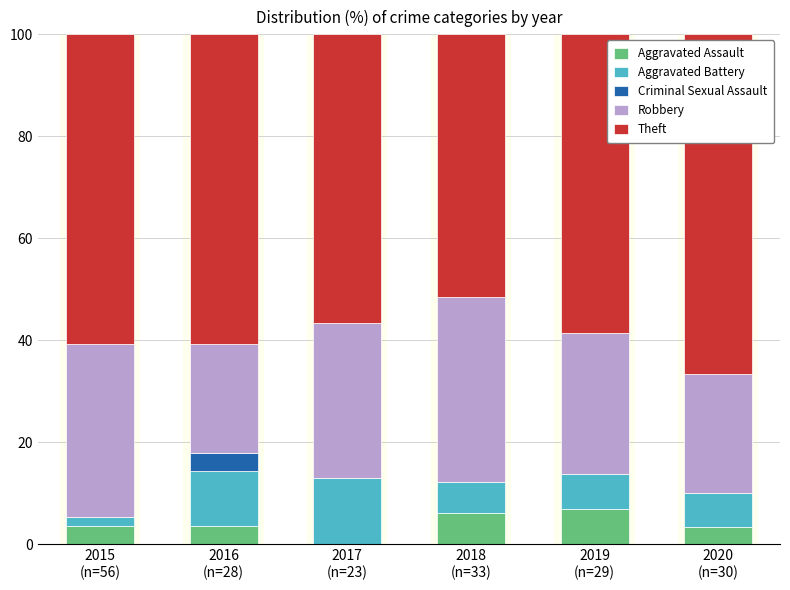

What is the maximum value for Aggravated Assault?

6.9